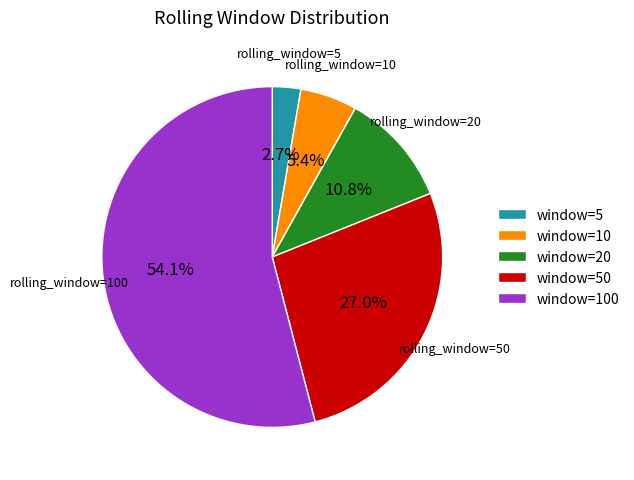

What is the majority slice?

window=100